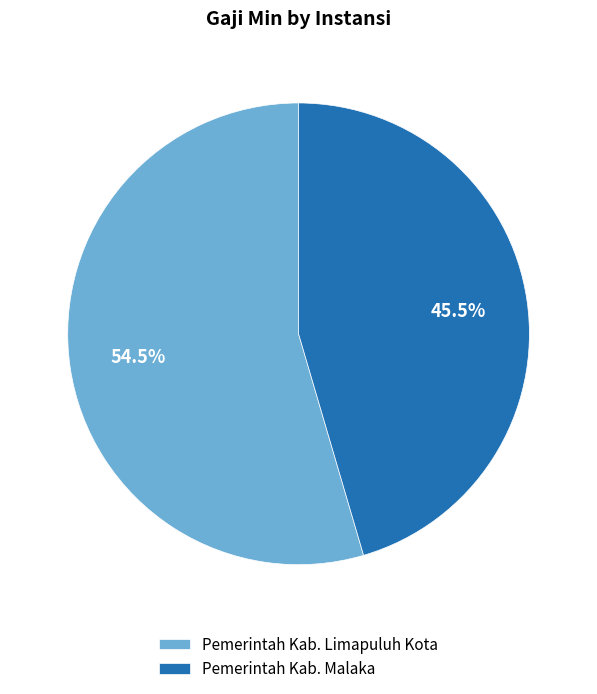

Between Pemerintah Kab. Limapuluh Kota and Pemerintah Kab. Malaka, which is larger?

Pemerintah Kab. Limapuluh Kota